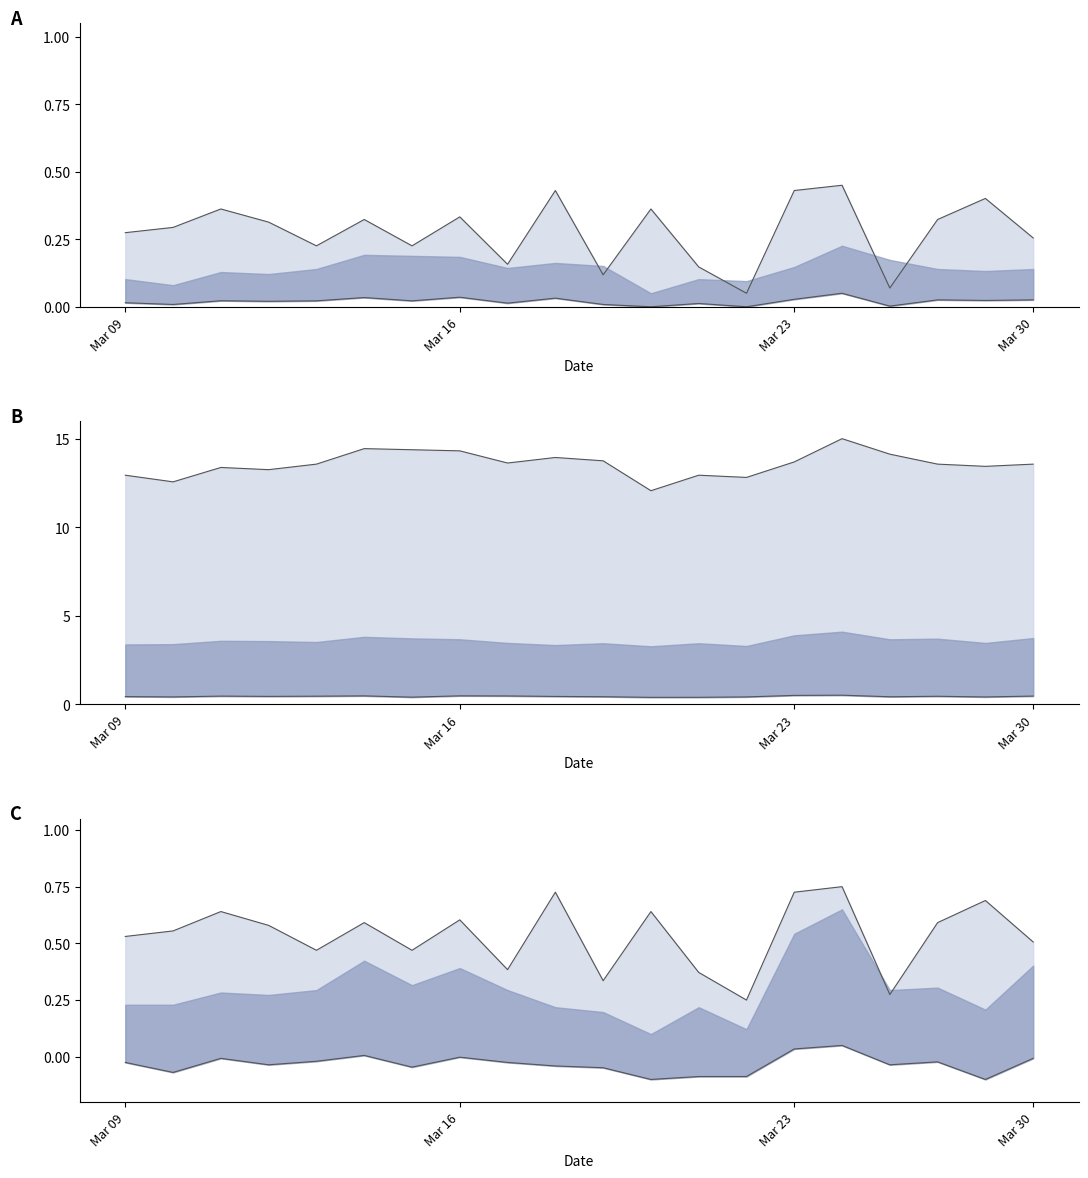

True or false: lower and lower_b intersect in this chart.

False